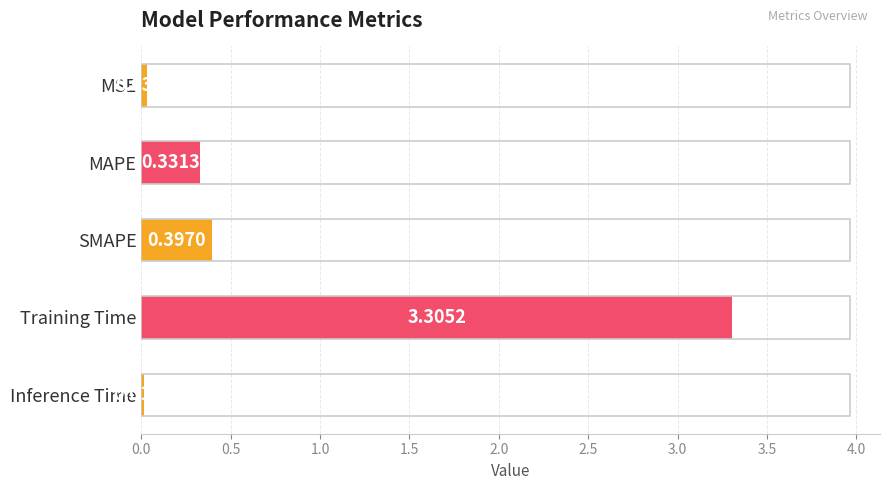

What is the average value?

0.8